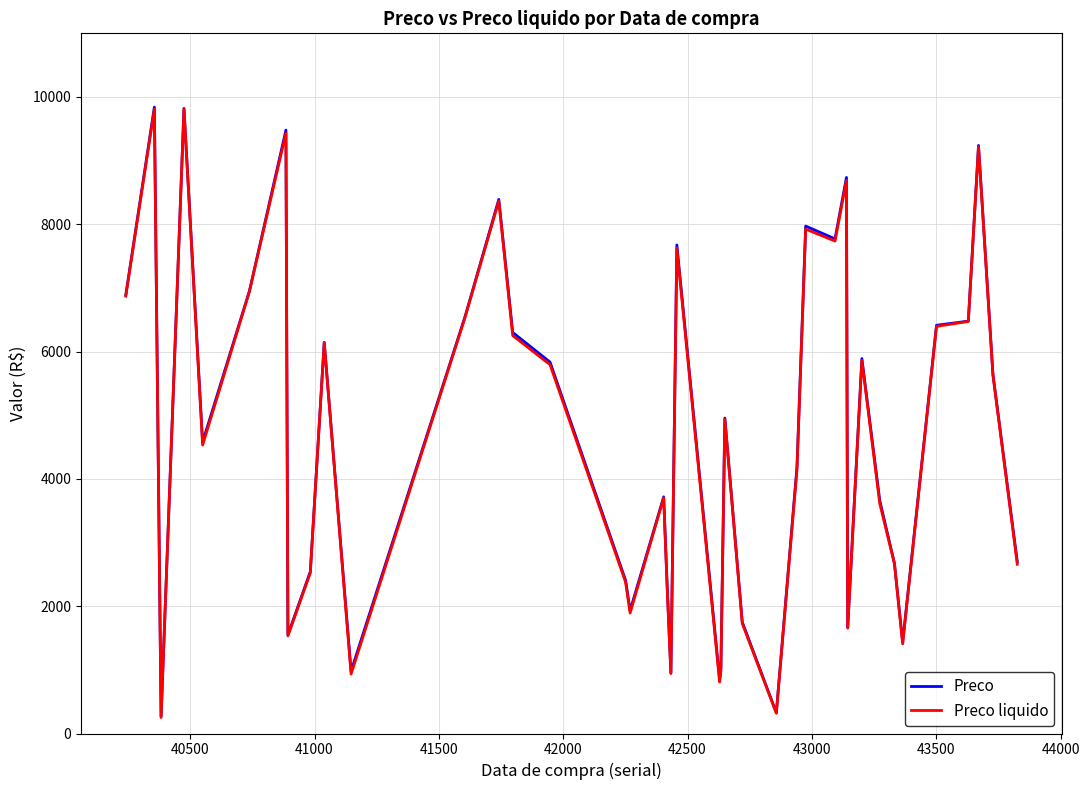

What is the greatest value displayed?

9841.1